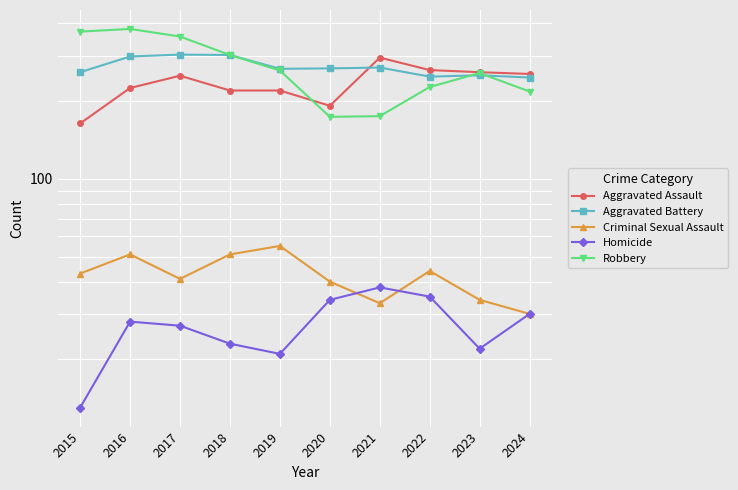

At which category is the sum across all series the highest?

2016